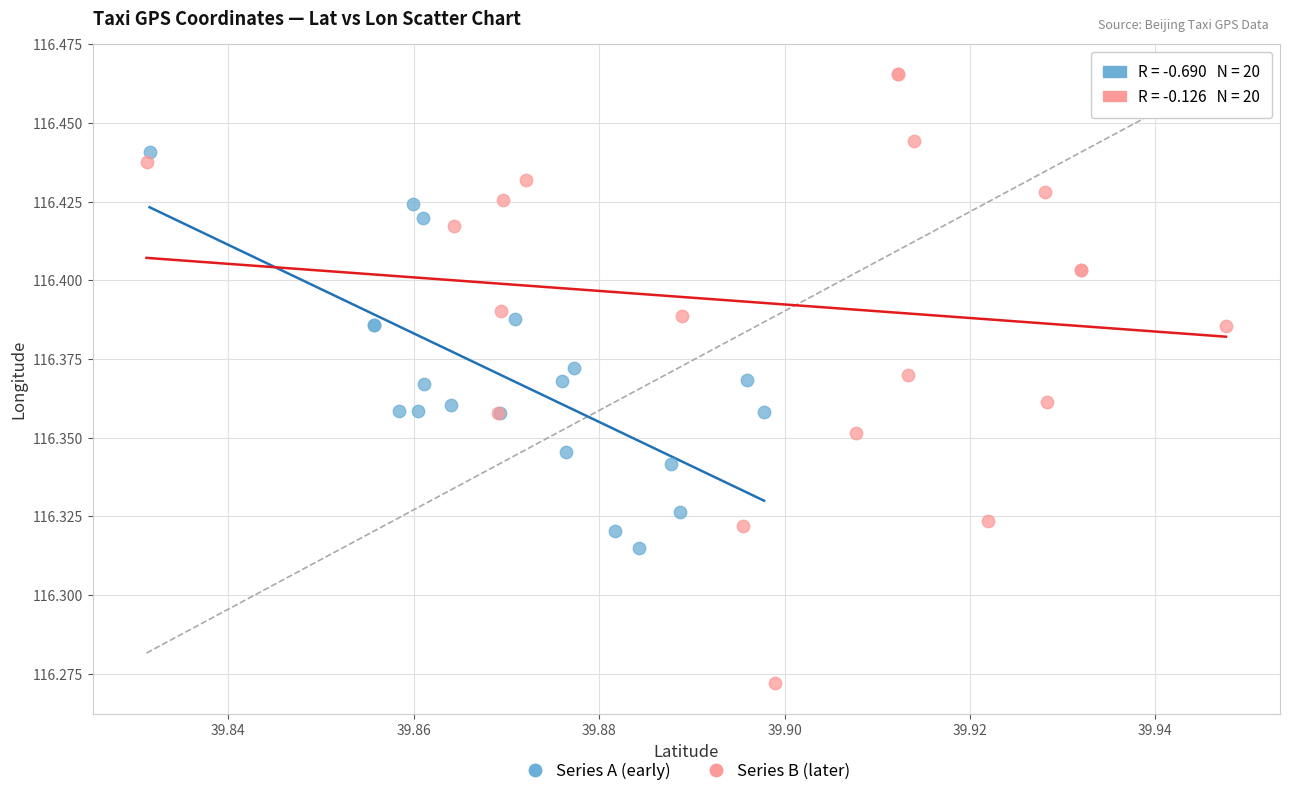

Which series has the largest Y range (max minus min)?

Series B (later)